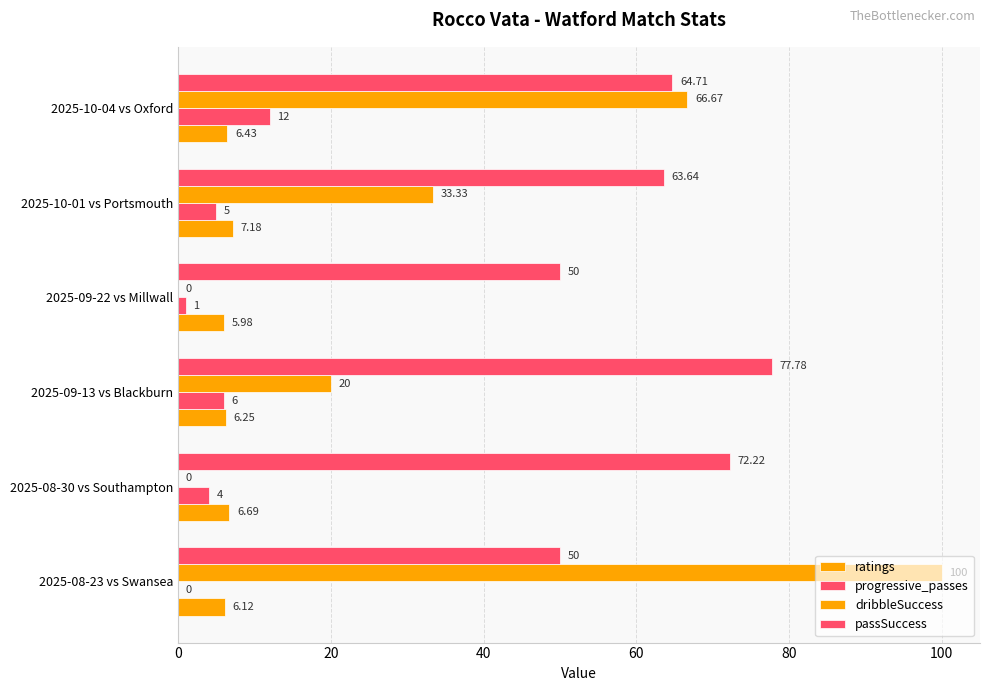

At how many categories does at least one series exceed 2?

6